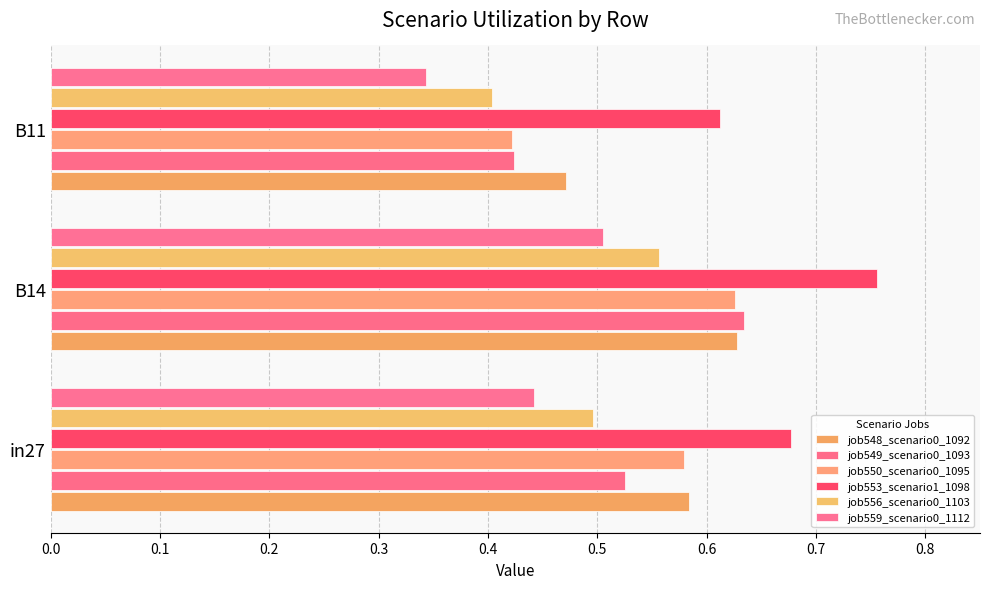

How many data points does each series have?

3